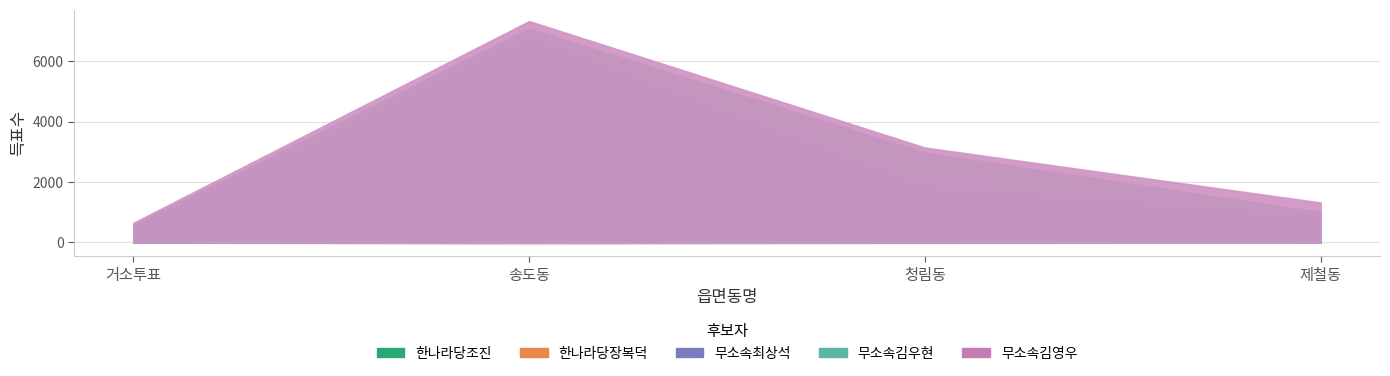

What is the difference between the second highest and second lowest values in the 한나라당조진 series?

882